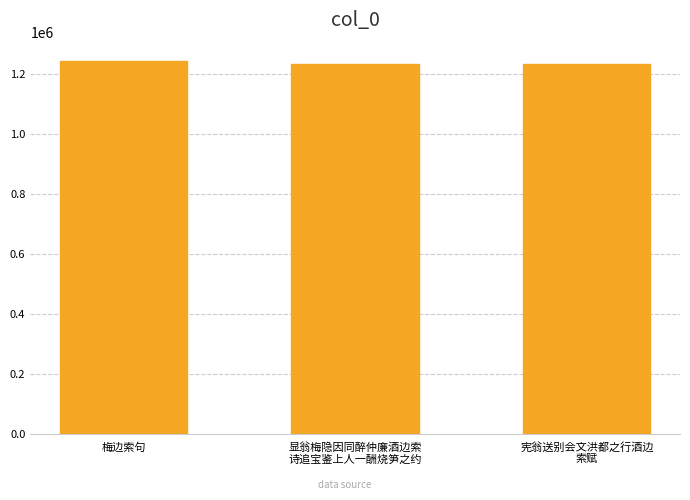

What is the maximum value shown in the chart?

1243802